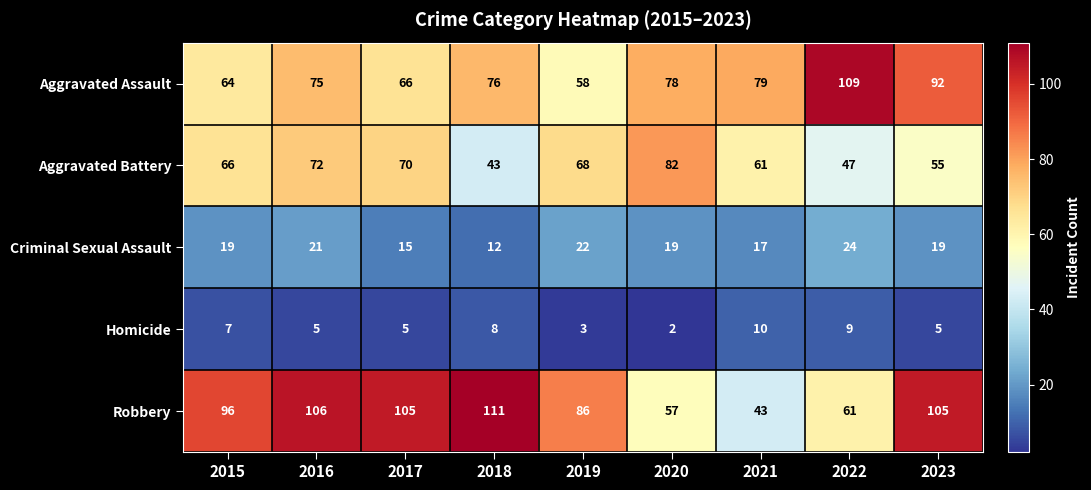

Which series has the largest total across all categories?

Robbery